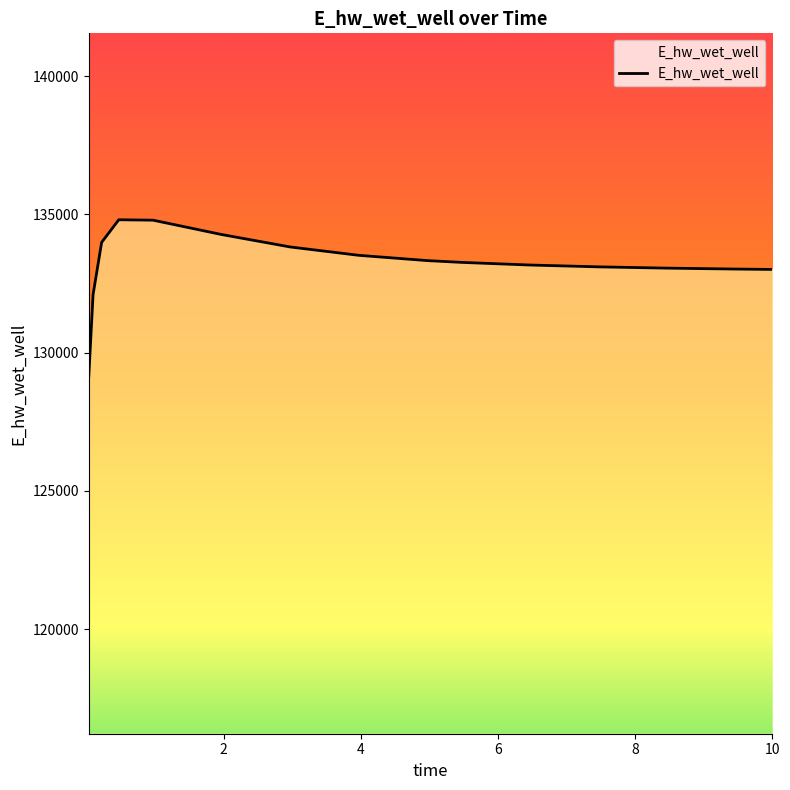

What is the greatest value displayed?

134803.2